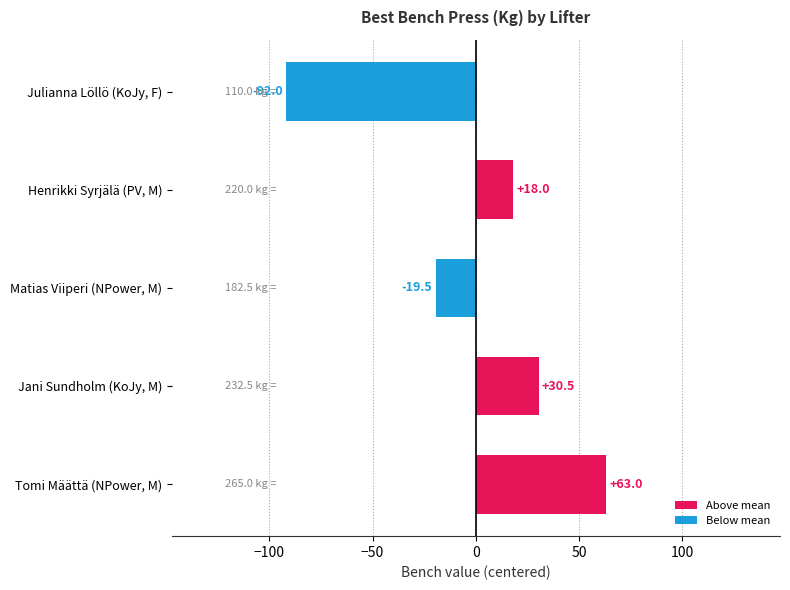

How many data points are less than 18?

2